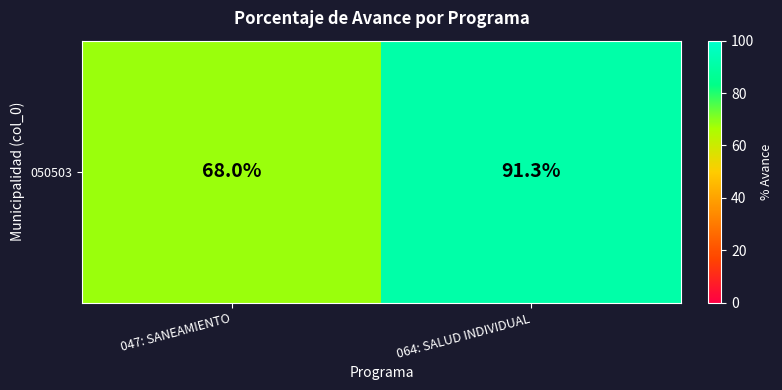

What is the change in value from 047: SANEAMIENTO to 064: SALUD INDIVIDUAL?

+23.3